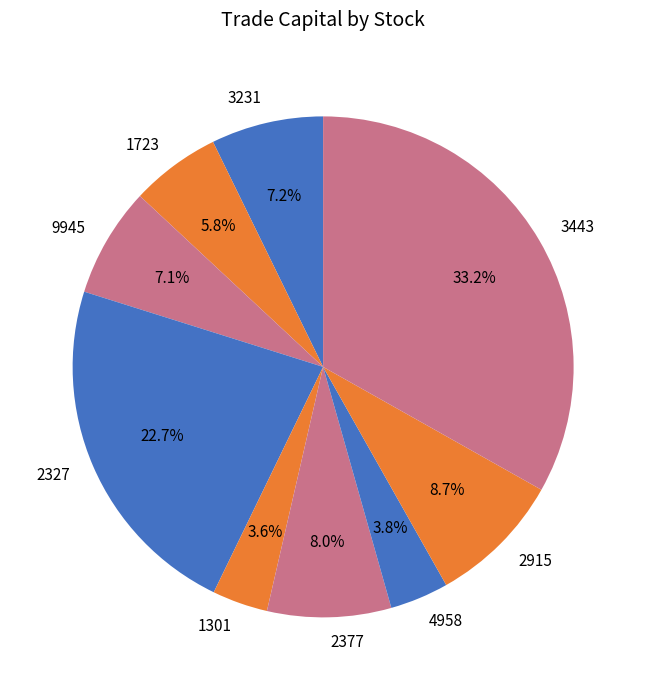

To the nearest percent, what is the combined percentage of 4958 and 2327?

26%